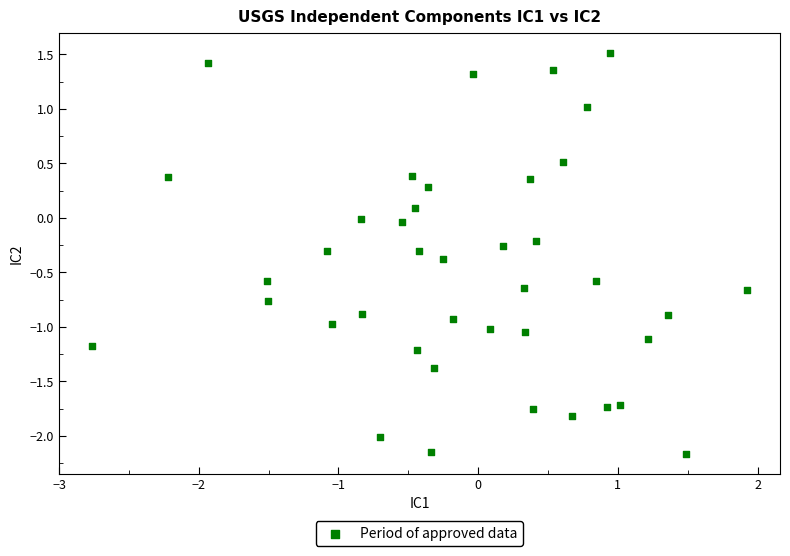

What is the range of X values (max minus min)?

4.7